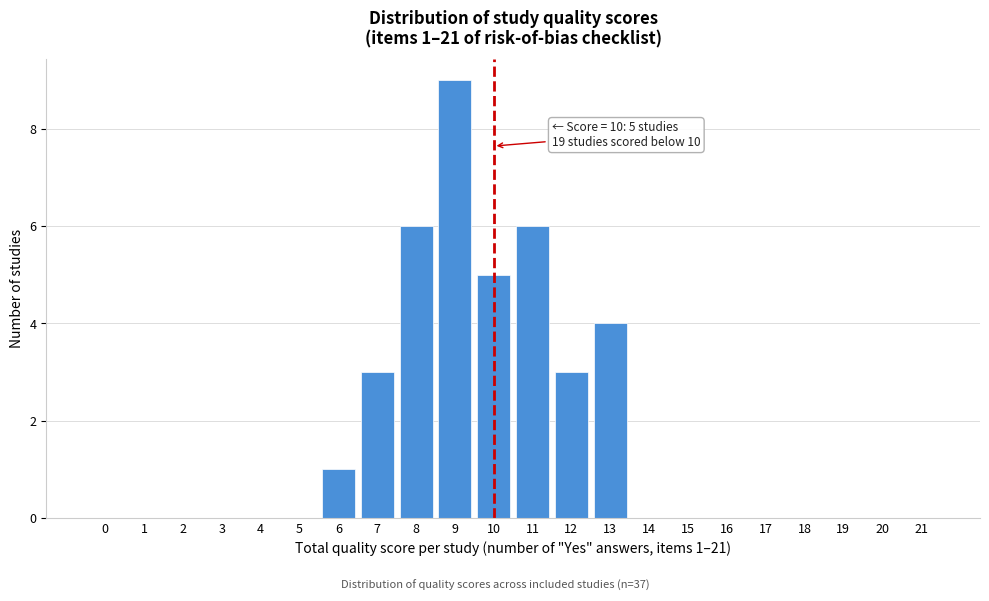

Reading left to right, what are all the values shown in this chart?

0=0	1=0	2=0	3=0	4=0	5=0	6=1	7=3	8=6	9=9	10=5	11=6	12=3	13=4	14=0	15=0	16=0	17=0	18=0	19=0	20=0	21=0